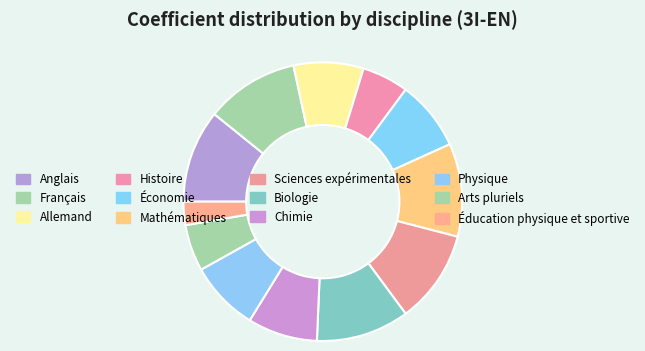

How many slices are in this pie chart?

12